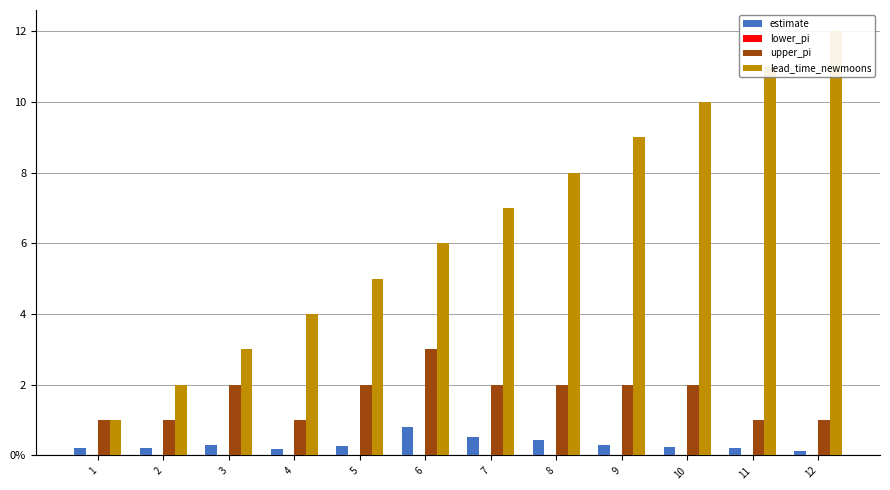

At which category is the sum across all series the highest?

12